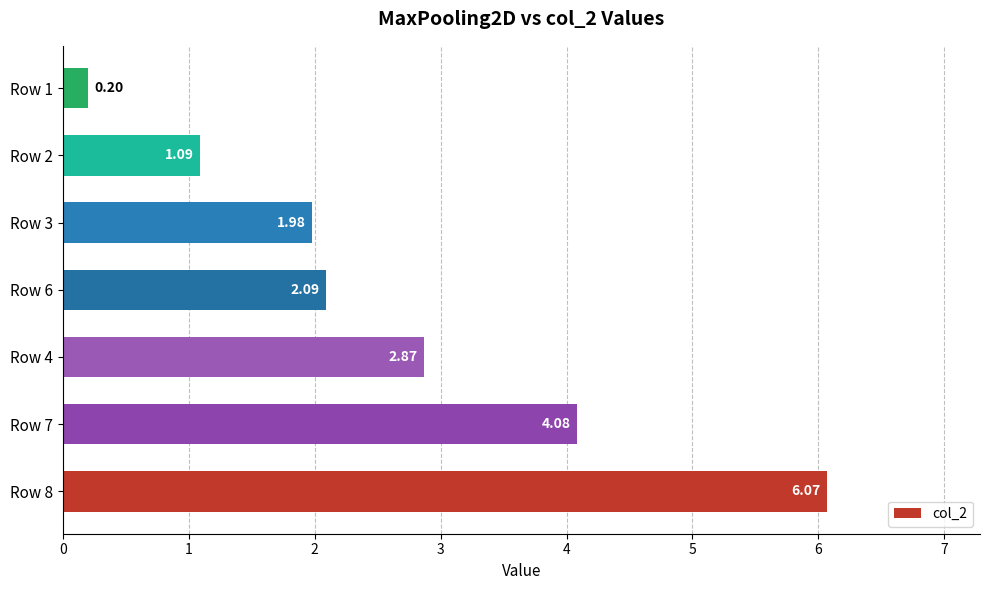

Rank the categories by value from highest to lowest.

Row 8, Row 7, Row 4, Row 6, Row 3, Row 2, Row 1